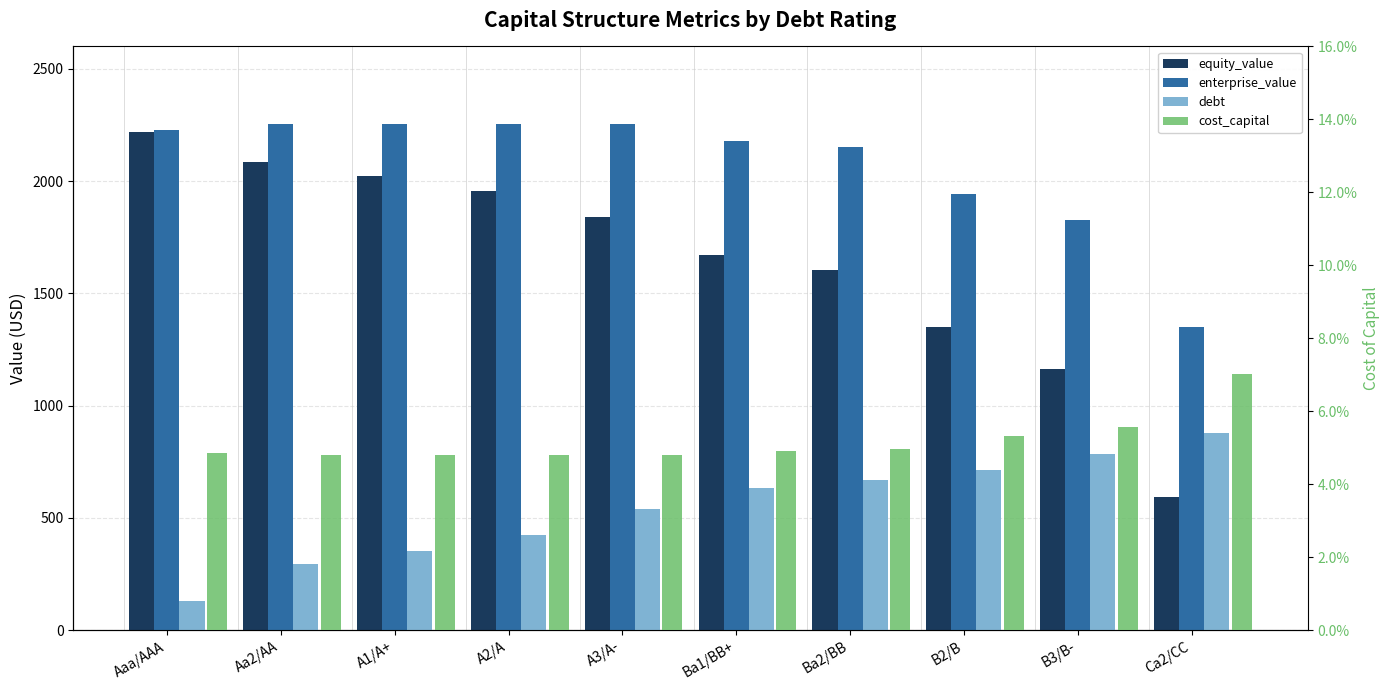

At which category is the sum across all series the highest?

Aa2/AA